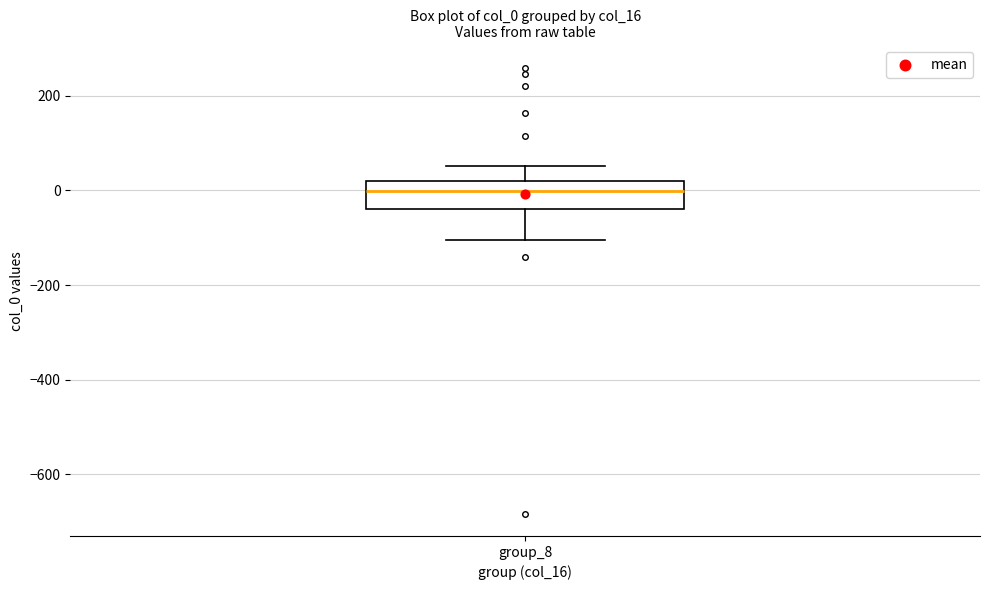

Transcribe this box plot: give where the median line is, the range the box spans, and where the two whiskers end, as read against the y-axis. The values are not printed on the chart, so give them approximately, as read against the axis.

median 0, box -40 to 20, whiskers -100 to 60